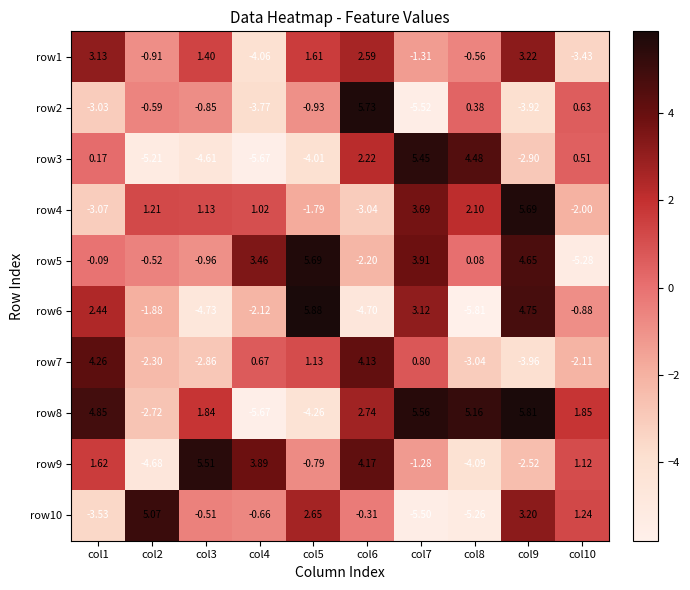

Is the value of row5 at col10 greater than the value of row9 at col4?

No